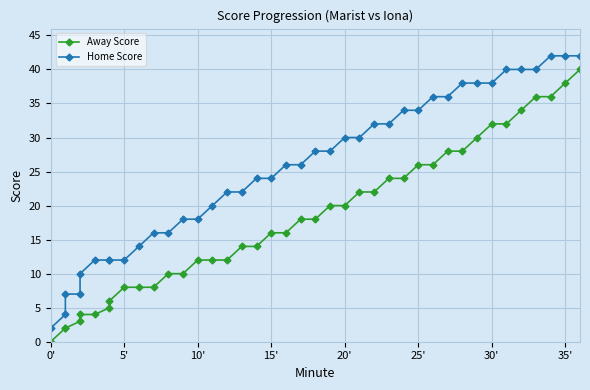

How many values in the Home Score series exceed 26?

19